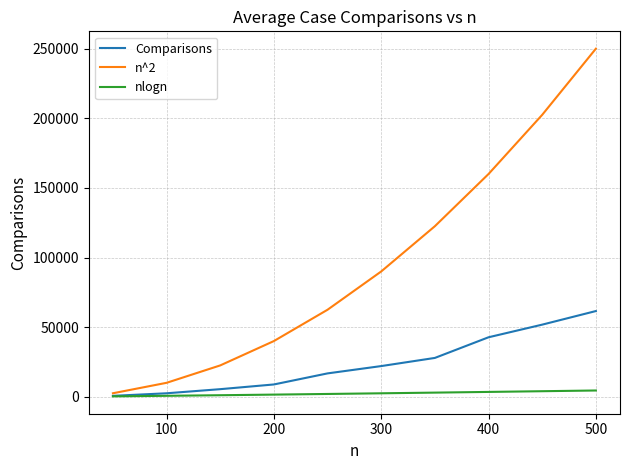

Which series has the largest total across all categories?

n^2